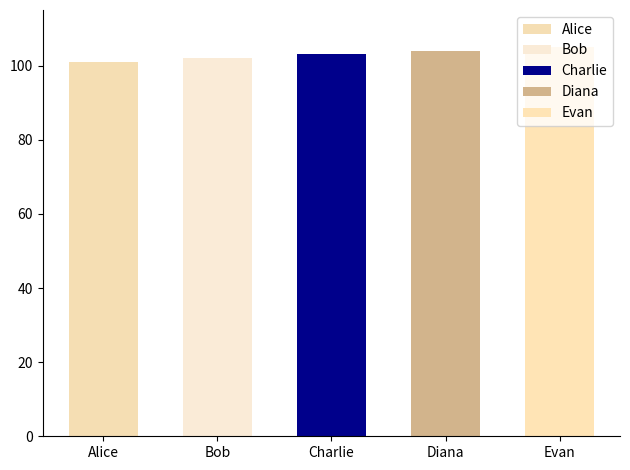

Approximately how many times larger is the value at Diana compared to Bob?

1.0